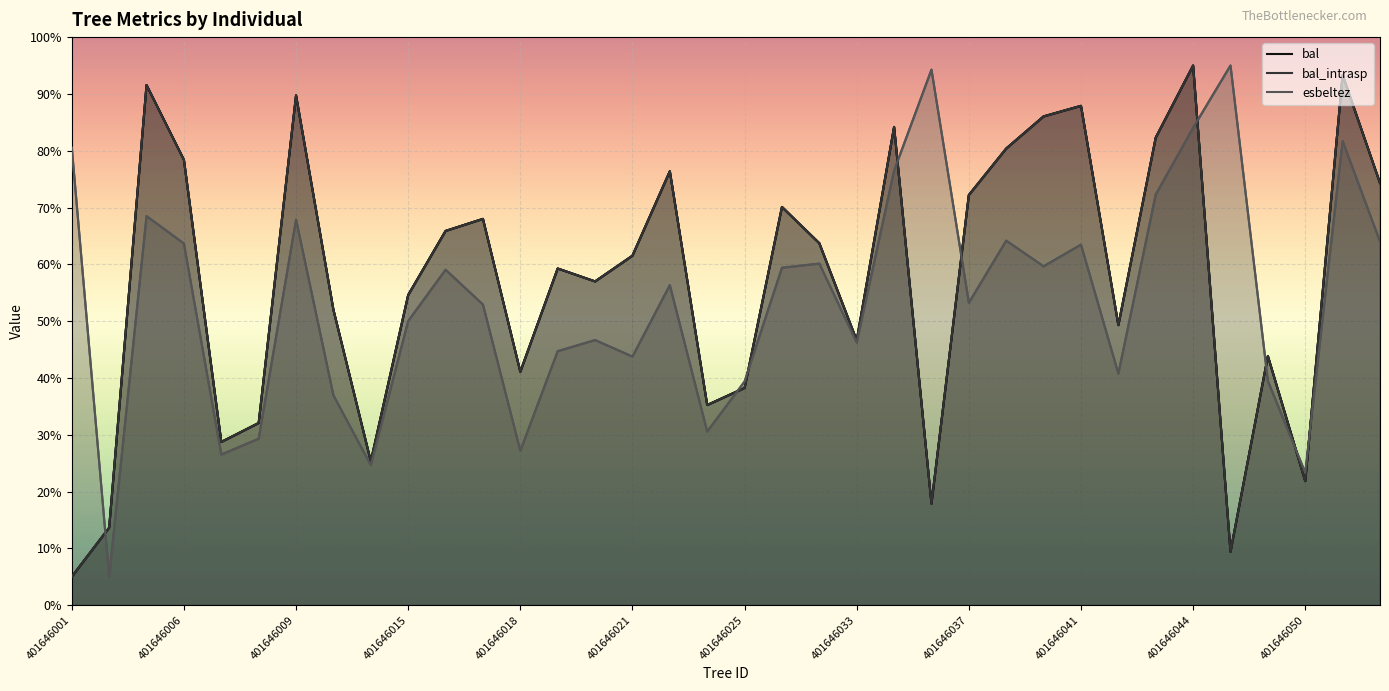

True or false: bal_intrasp has a value of 17.9 at 401646036.

True